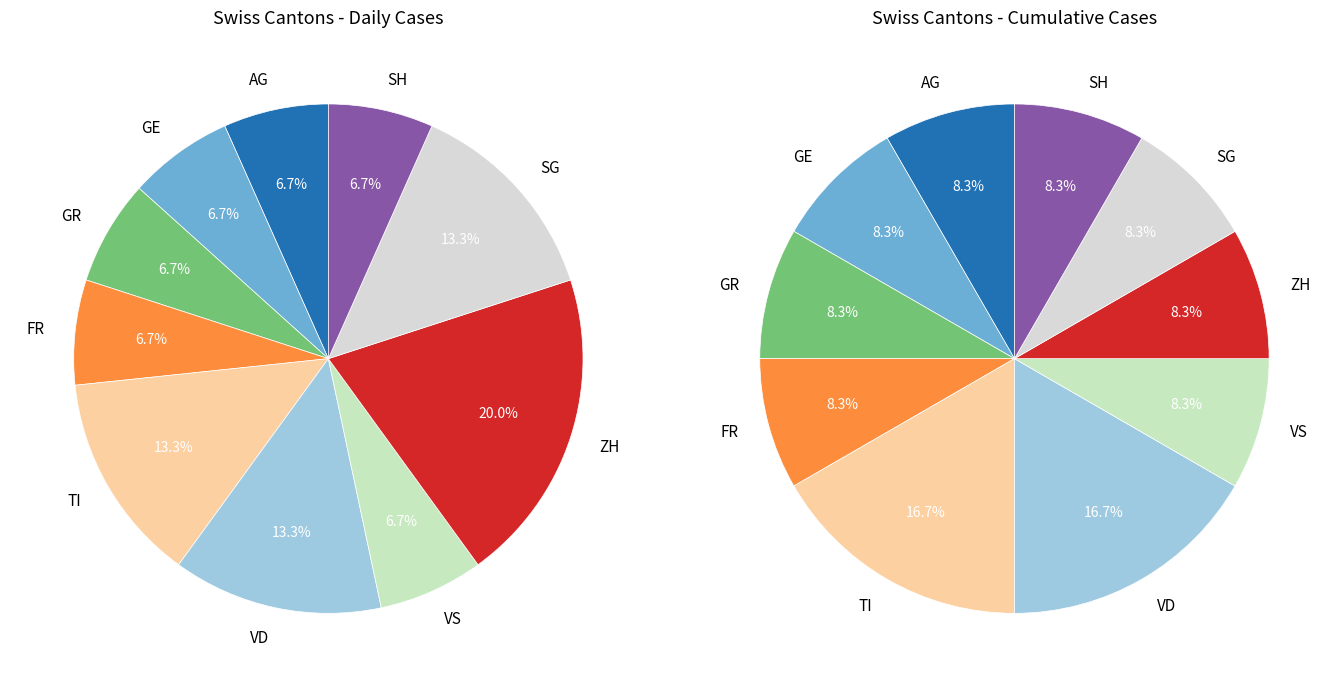

Does GE account for over 50% of the chart?

No